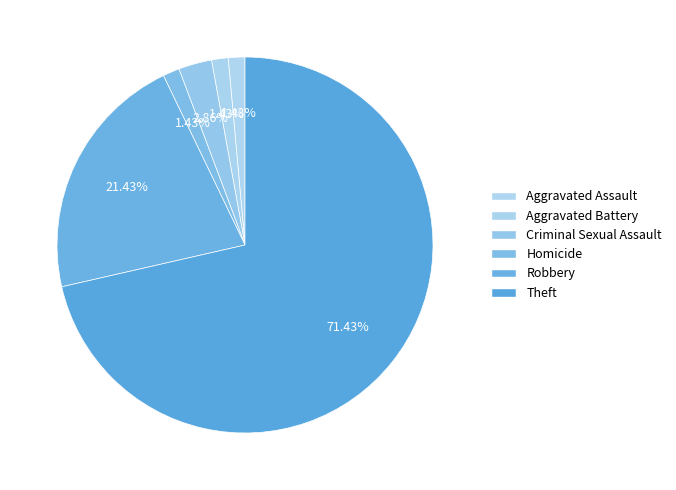

How many segments does this pie chart have?

6